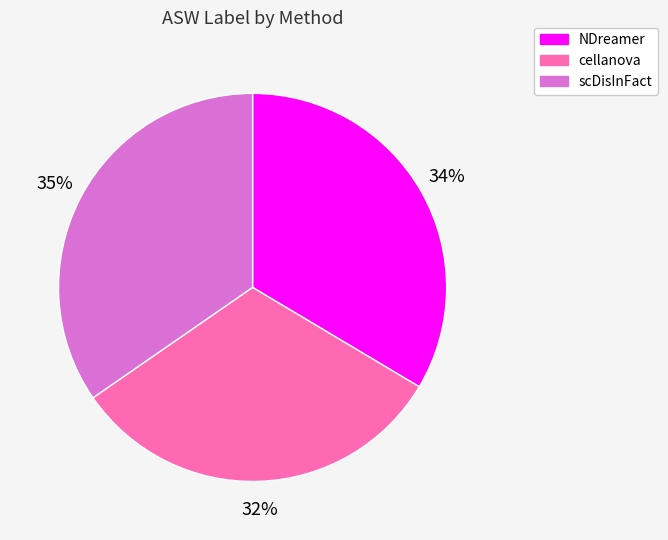

True or false: cellanova accounts for 40% of the total.

False